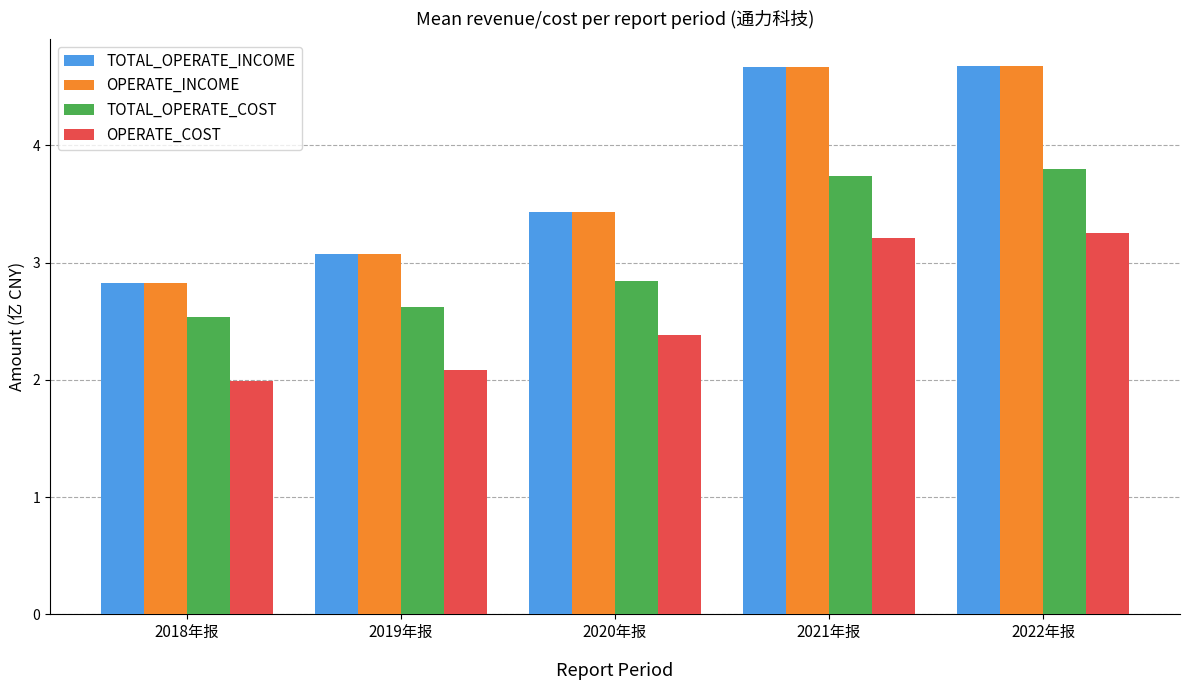

The TOTAL_OPERATE_COST series shows 2.8 at 2020年报. True or false?

True